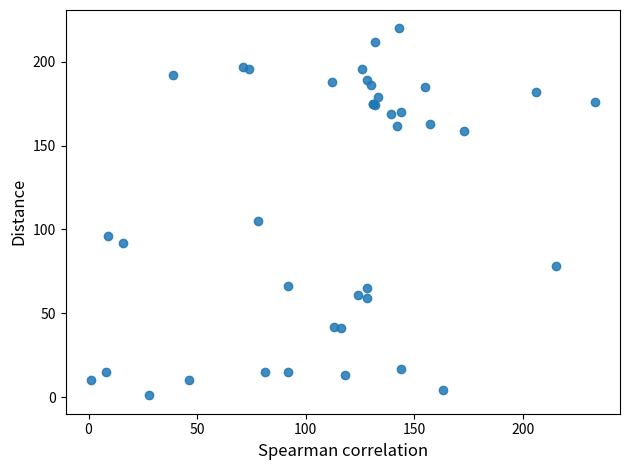

What Y value in the scatter plot is closest to 110?

105